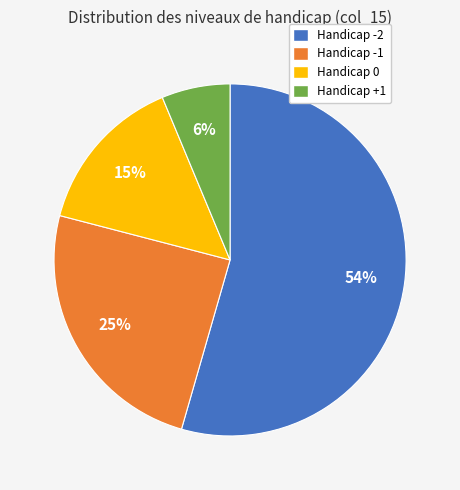

To the nearest percent, what is the difference between the largest and smallest slice percentages?

48%